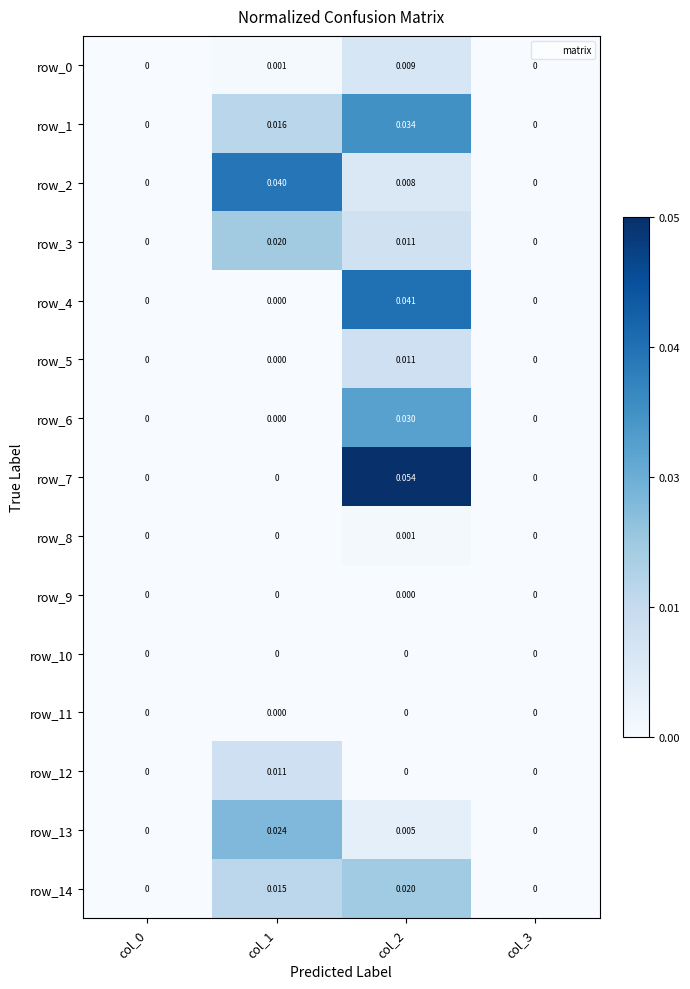

At which label is row_4 closest to 0?

col_0